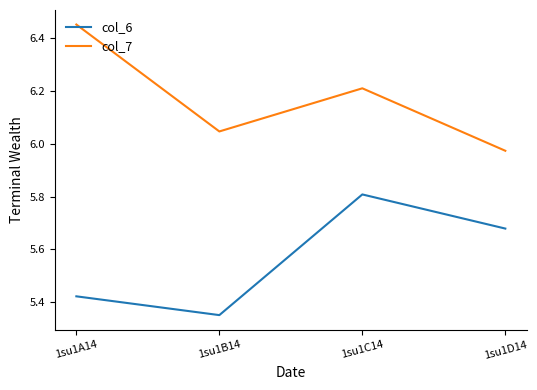

What is the difference between the col_6 values at 1su1C14 and 1su1A14?

0.4